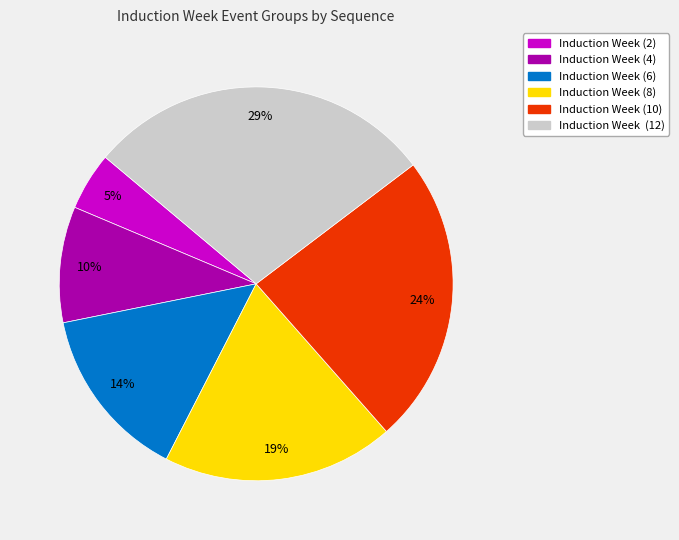

Between Induction Week (10) and Induction Week (8), which is larger?

Induction Week (10)